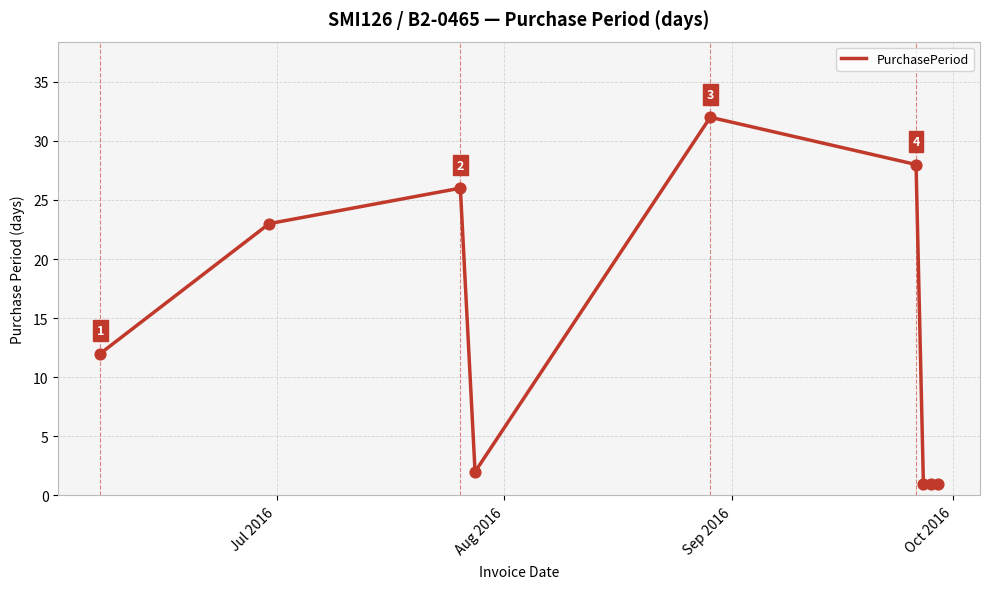

What is the greatest value displayed?

32